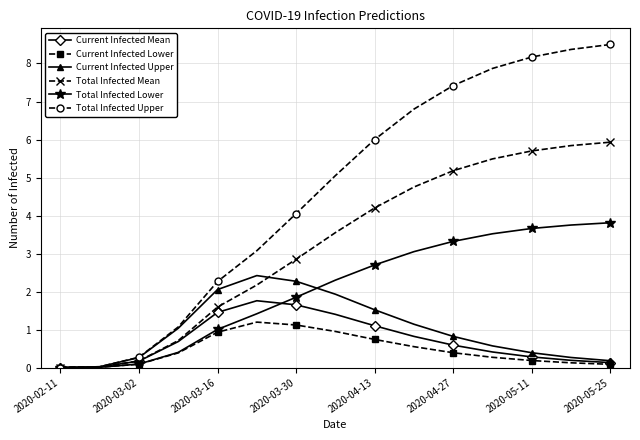

True or false: Current Infected Lower and Current Infected Mean intersect in this chart.

False